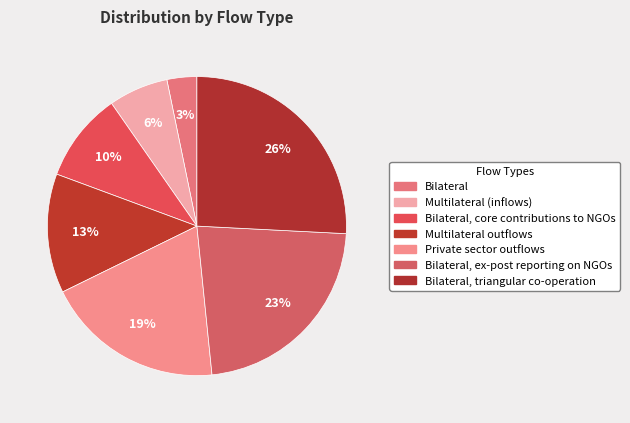

What is the largest slice in the pie chart?

Bilateral, triangular co-operation